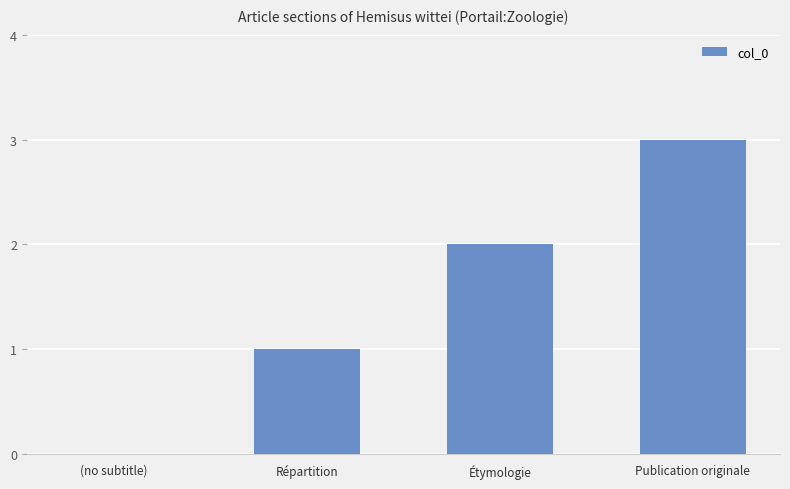

What is the maximum value shown in the chart?

3